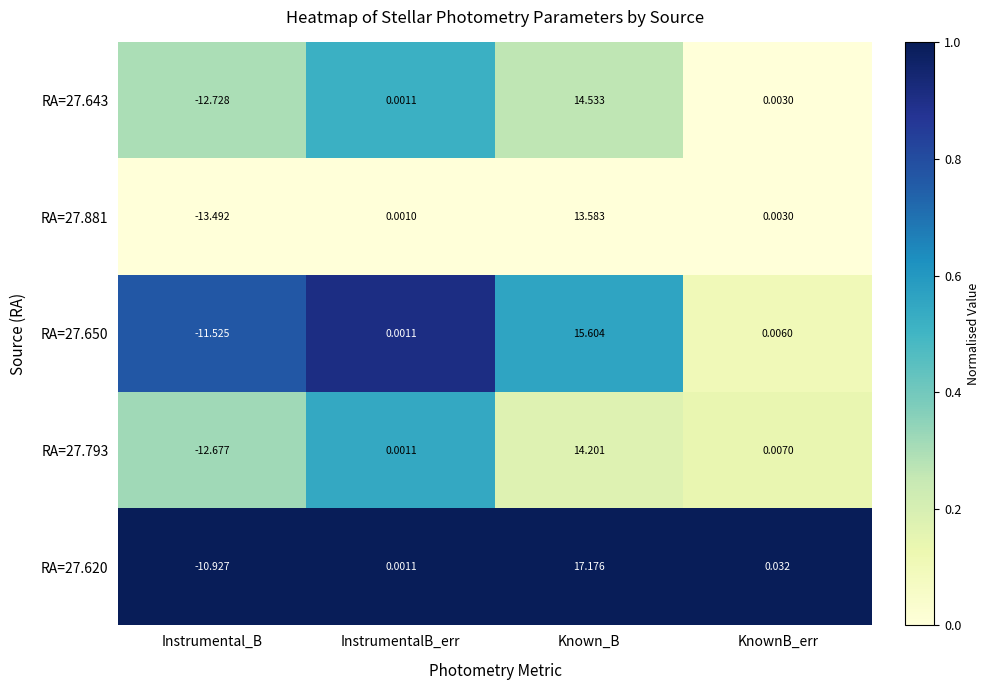

Which label corresponds to the largest value in the chart?

Known_B